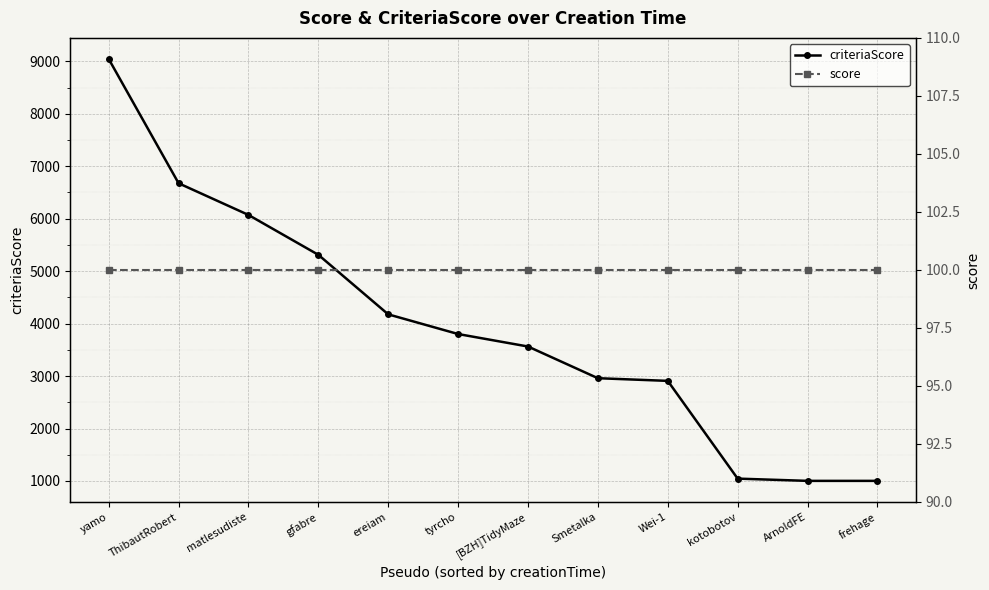

What is the label of the 12th point from the left?

frehage